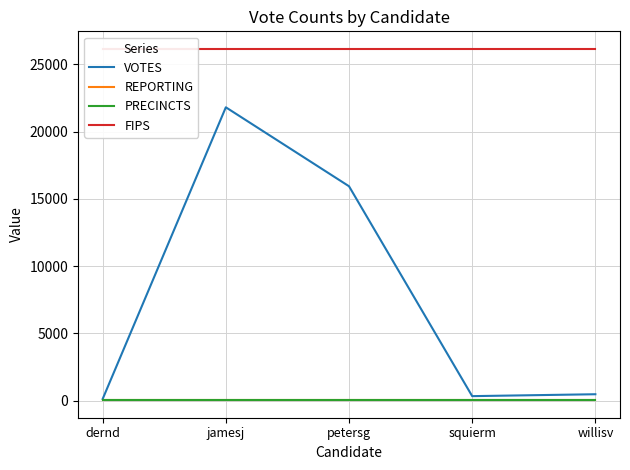

What is the label of the 2nd point from the left?

jamesj